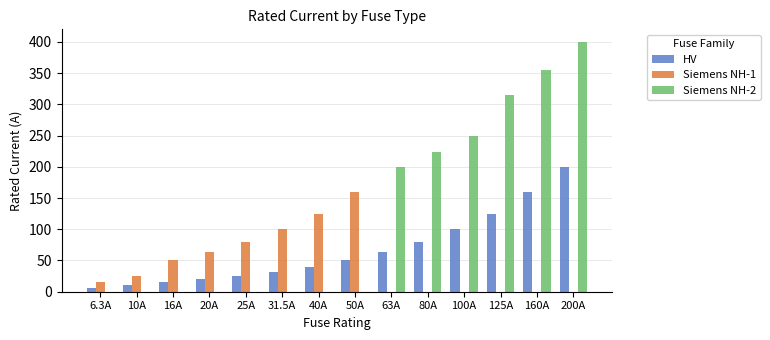

What are all the series names shown in the legend?

HV, Siemens NH-1, Siemens NH-2